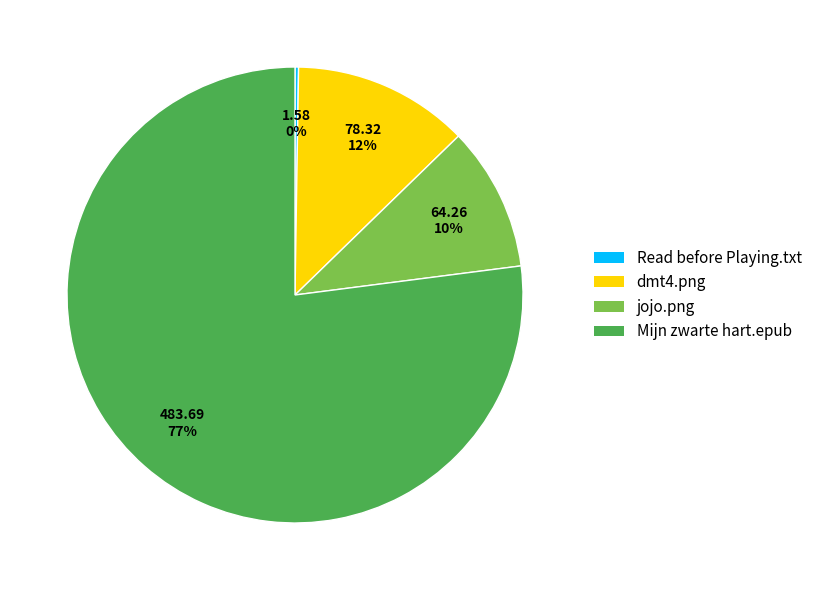

Between jojo.png and dmt4.png, which is larger?

dmt4.png